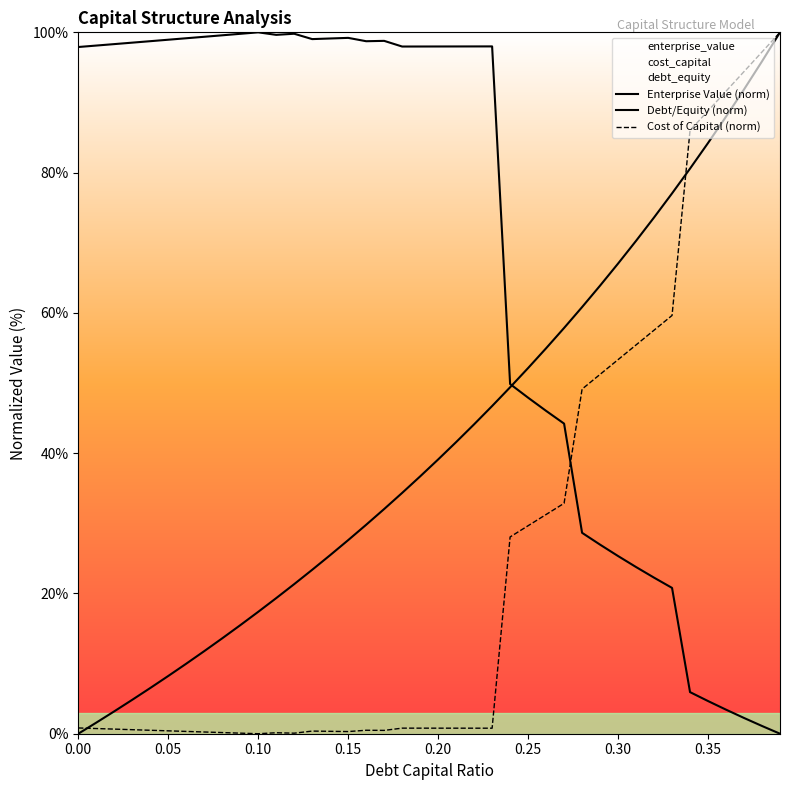

What is the difference between the highest and lowest values at 0.15?

98.9